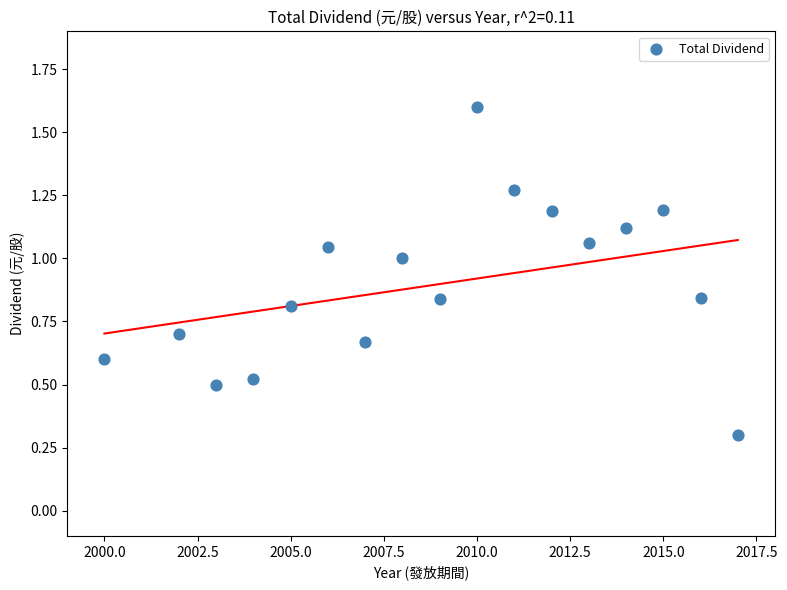

What Y value in the scatter plot is closest to 0?

0.3